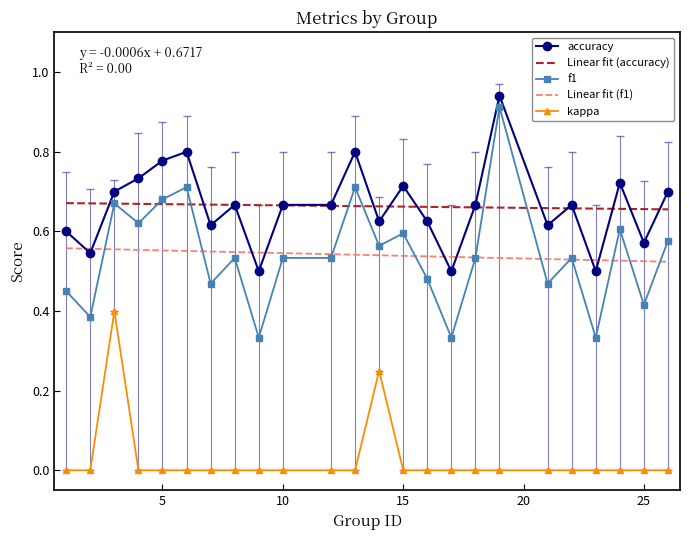

Count the number of data series in this chart.

3